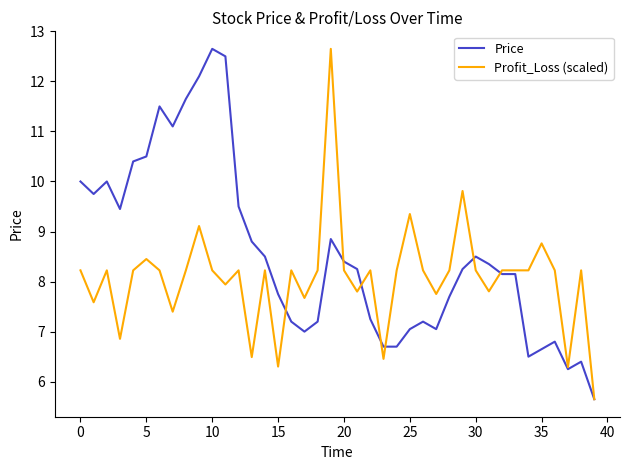

List the series in order of their overall mean, highest first.

Price, Profit_Loss (scaled)